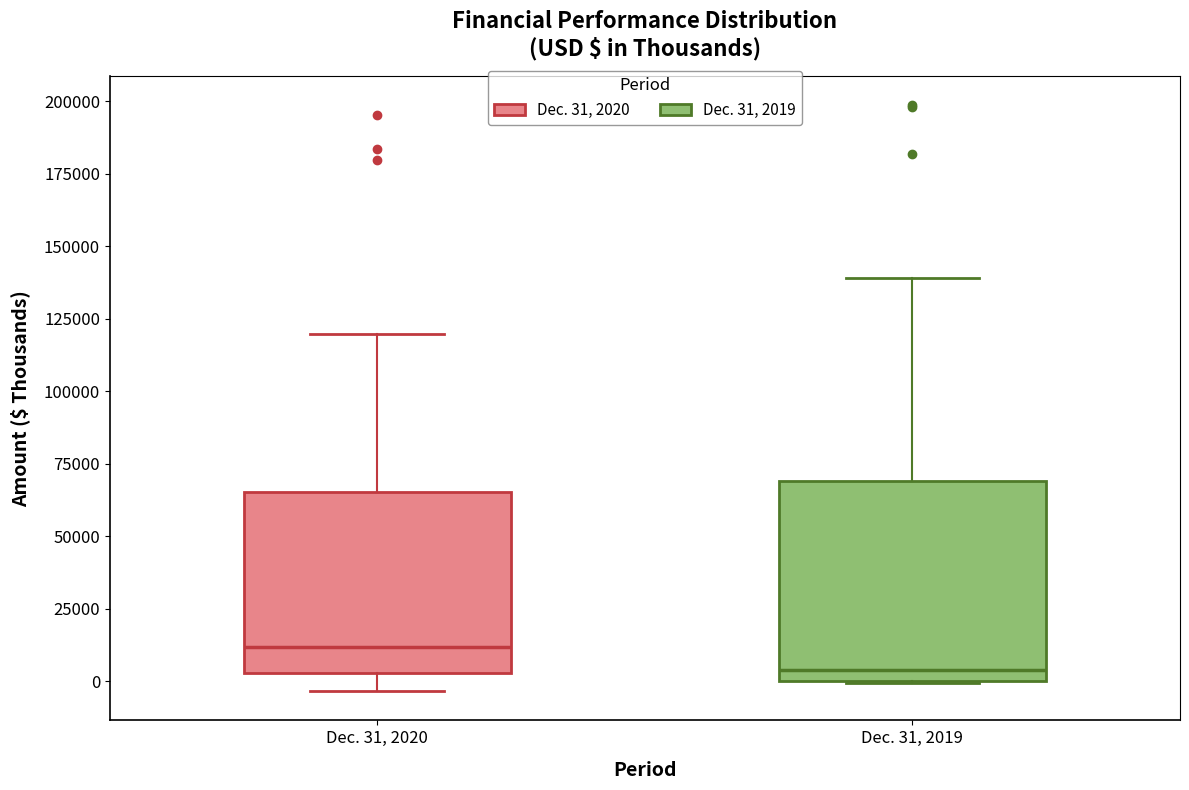

Which box has the lowest median line?

Dec. 31, 2019